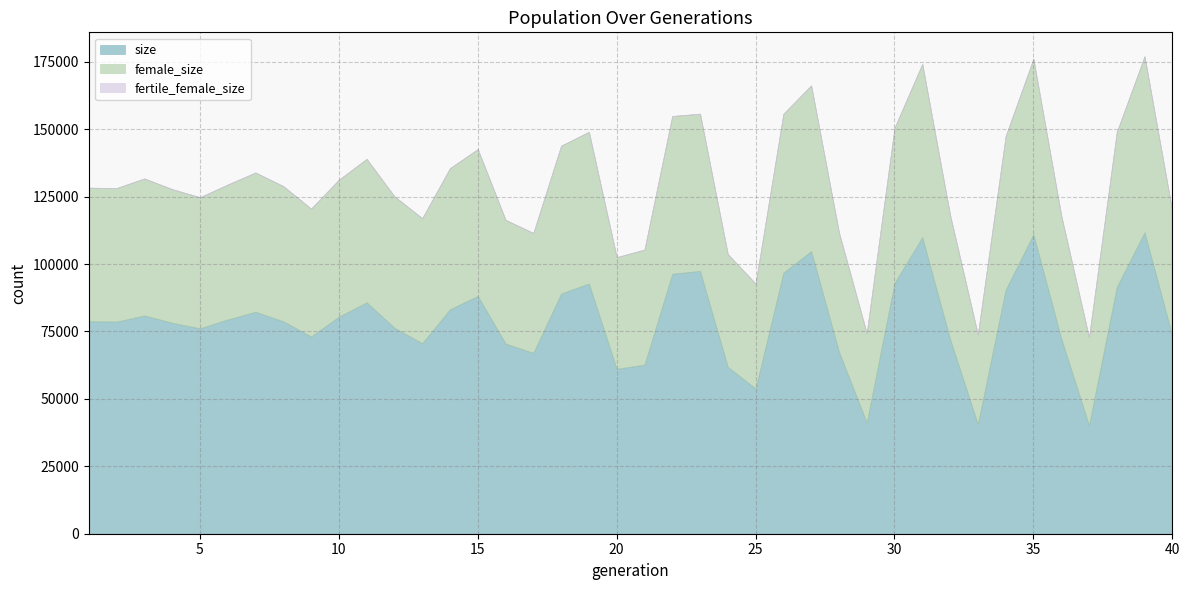

Which category has the lowest value in the size series?

37